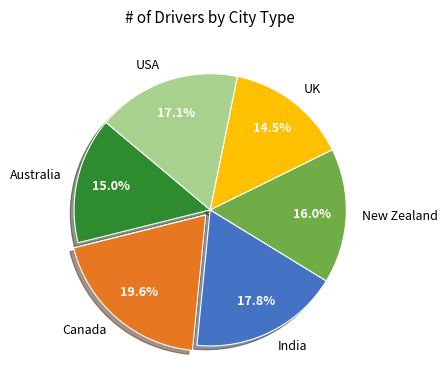

Approximately how many times larger is the value at Australia compared to Canada?

0.8